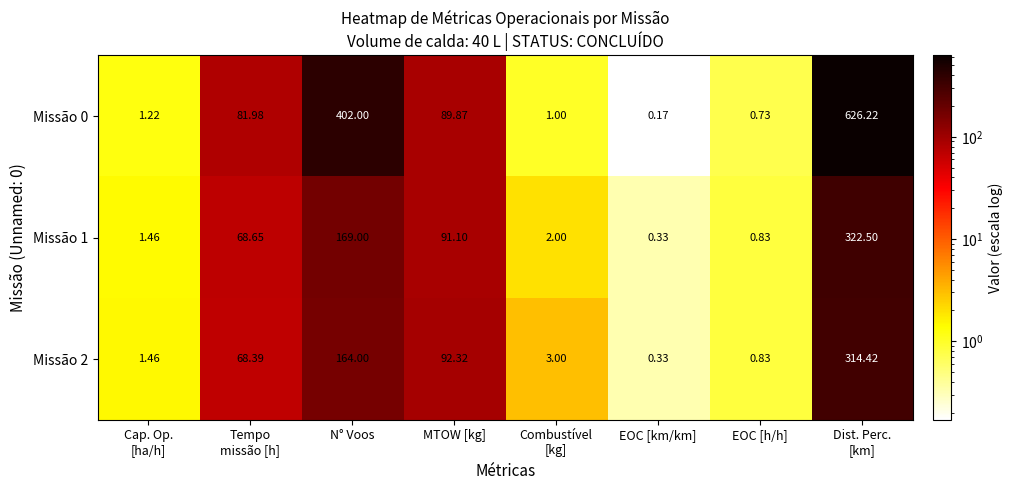

Where is Missão 2 nearest to the value 157?

N° Voos